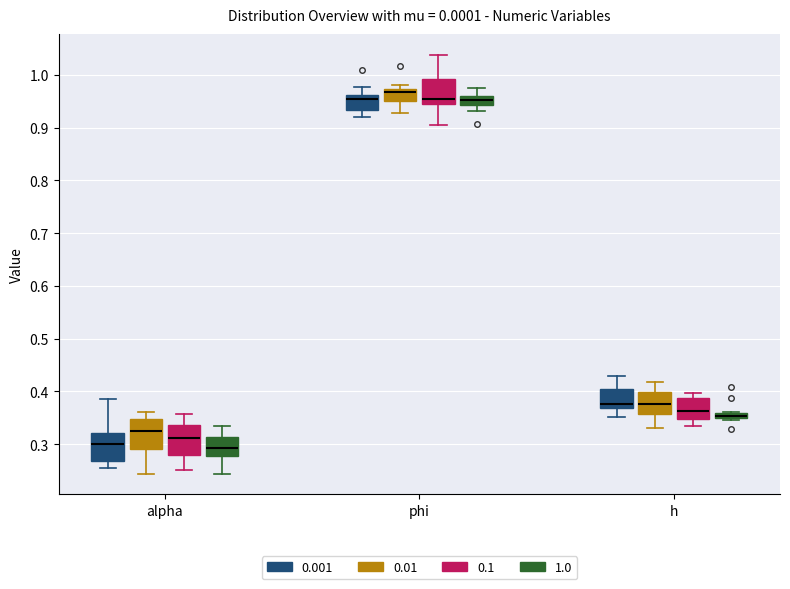

Where does the lower whisker of the box for phi (0.01) end on the y-axis? The values are not printed on the chart, so give them approximately, as read against the axis.

0.93